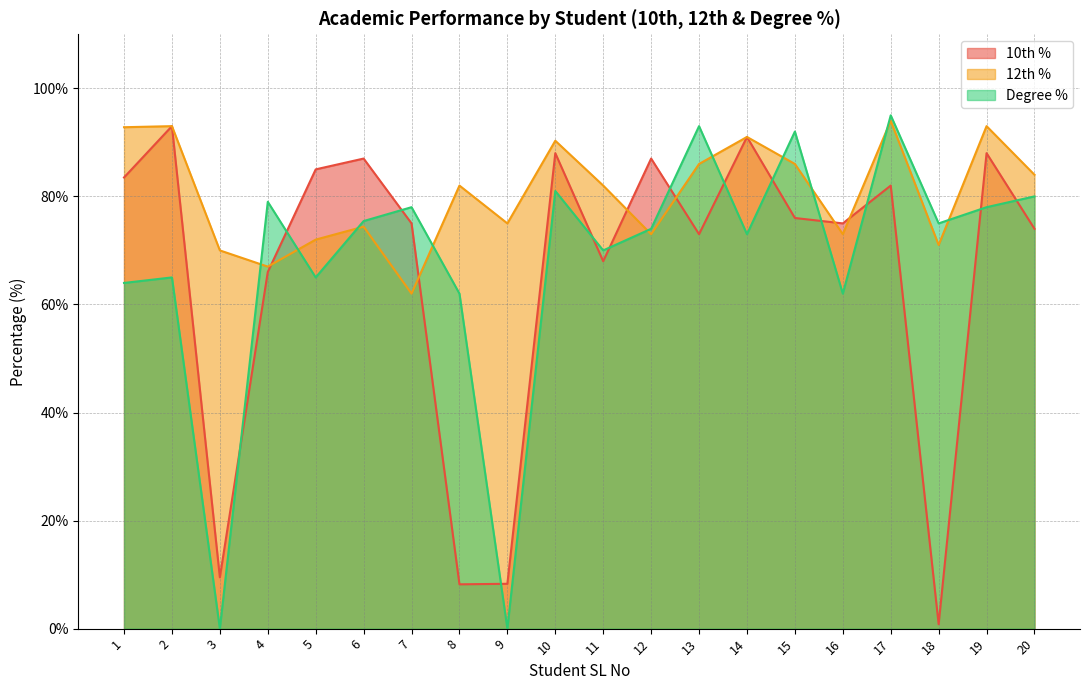

Where does the 10th % series first go above 76?

1